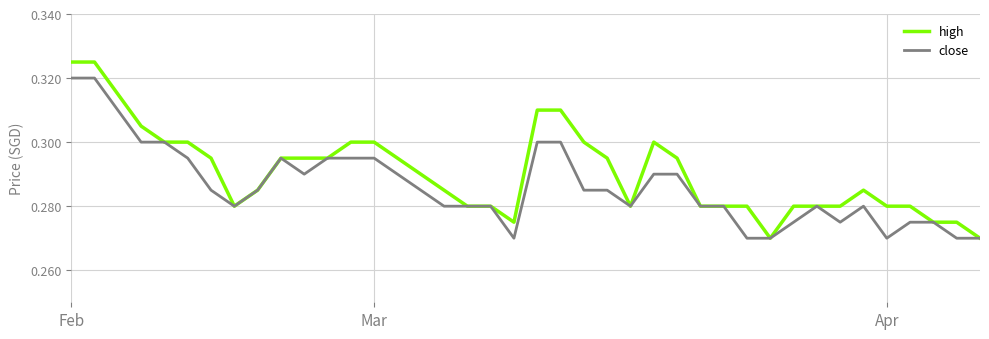

Which series has the widest spread of values?

high